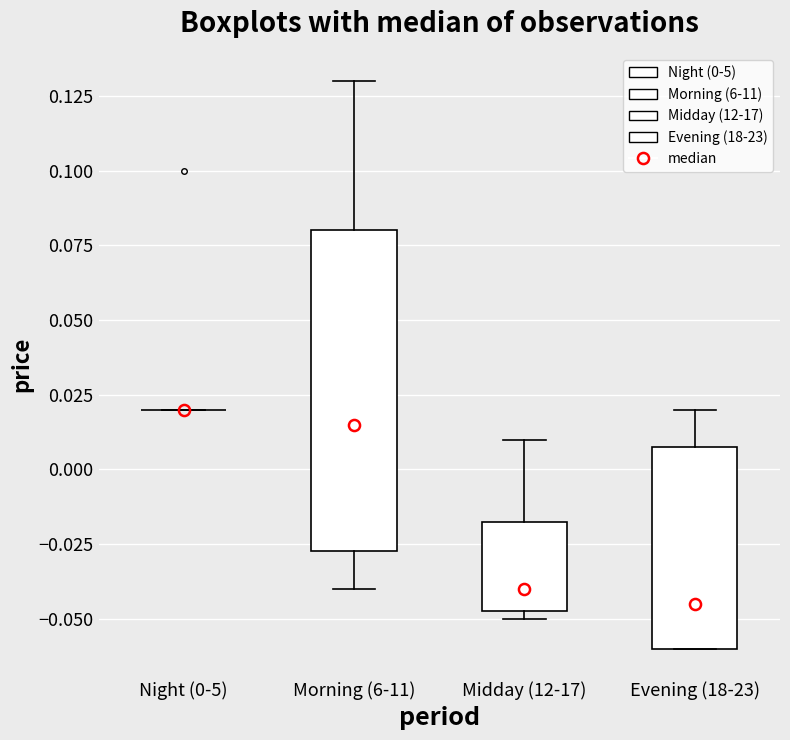

Where is the upper edge of the box for Evening (18-23) on the y-axis? The values are not printed on the chart, so give them approximately, as read against the axis.

0.010